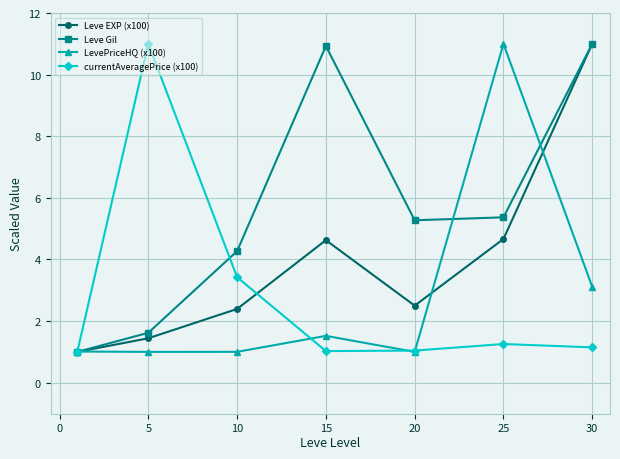

How many data points in Leve Gil are above 5?

4